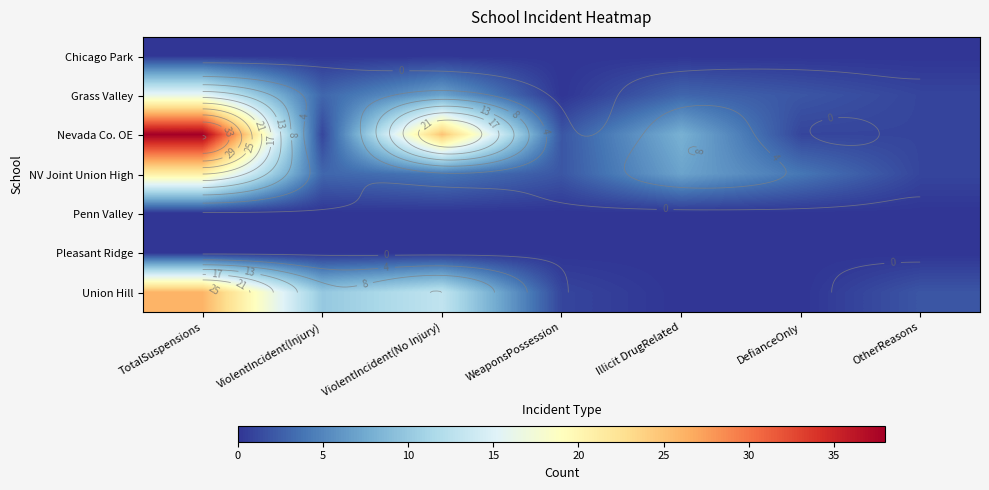

Rank the categories by Chicago Park value from highest to lowest.

TotalSuspensions, ViolentIncident(Injury), ViolentIncident(No Injury), WeaponsPossession, Illicit DrugRelated, DefianceOnly, OtherReasons